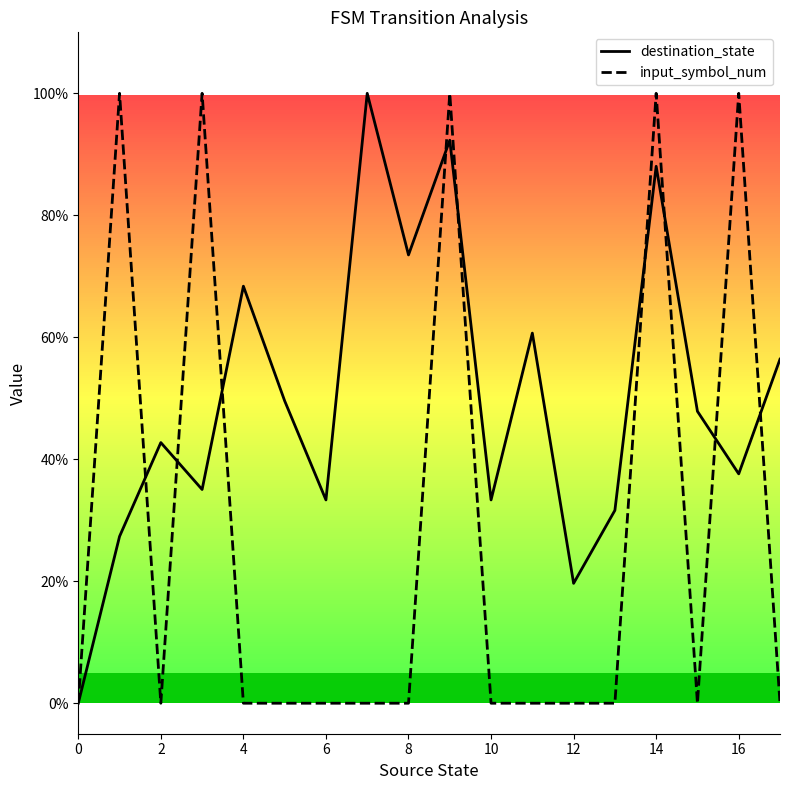

How many interior local valleys does the input_symbol_num series have?

2